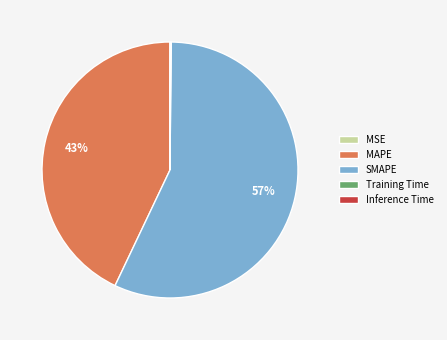

Approximately how many times larger is the value at SMAPE compared to MAPE?

1.3